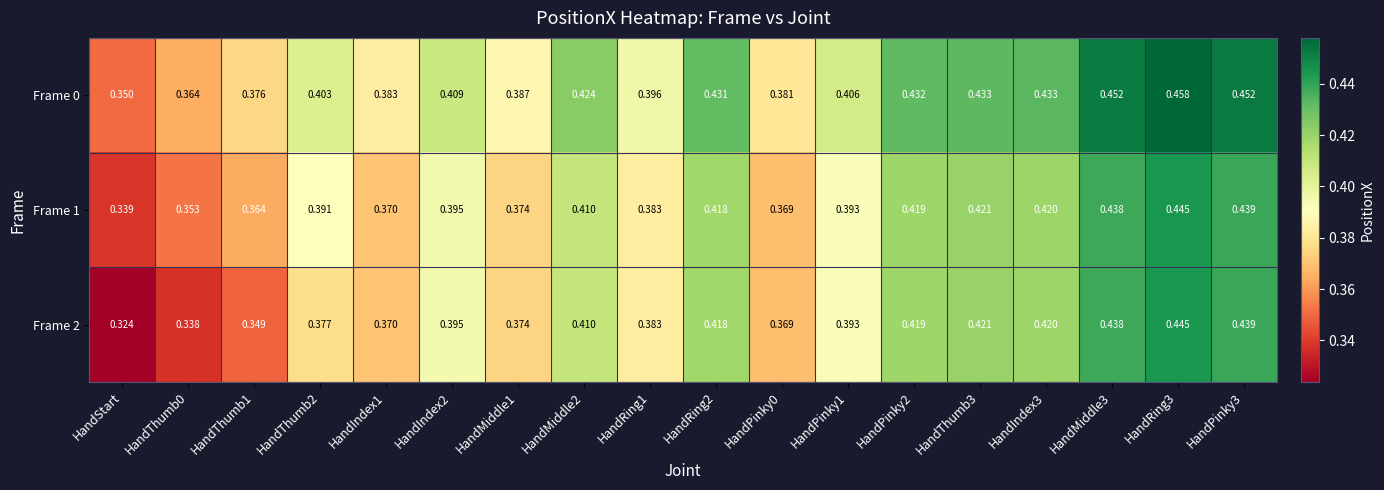

At which category is the sum across all series the highest?

HandRing3